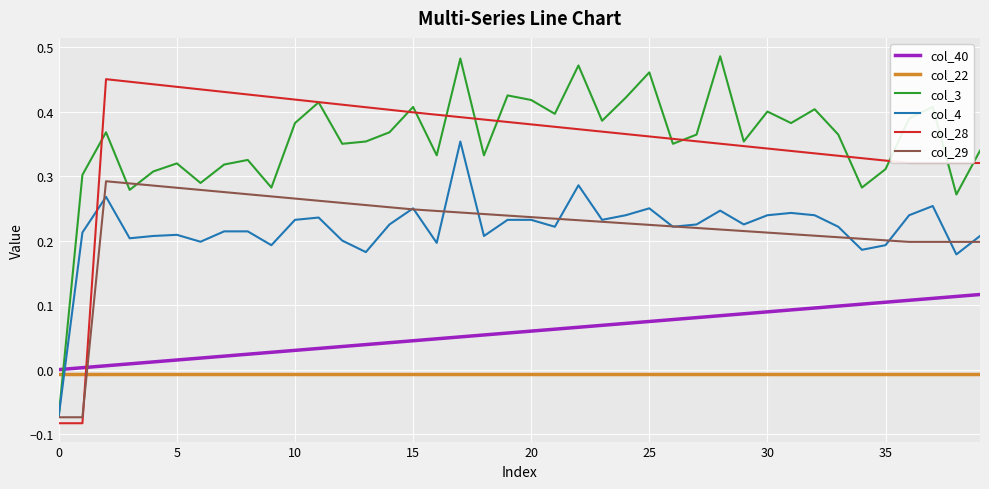

Rank the series by their maximum value, from highest to lowest.

col_3, col_28, col_4, col_29, col_40, col_22